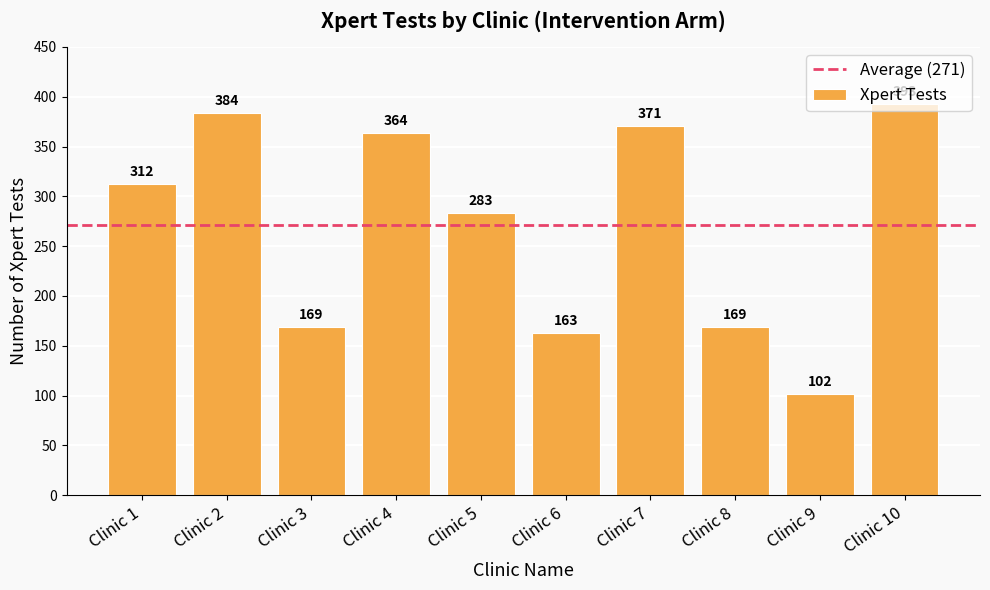

Which category has the highest value across all series?

Clinic 10